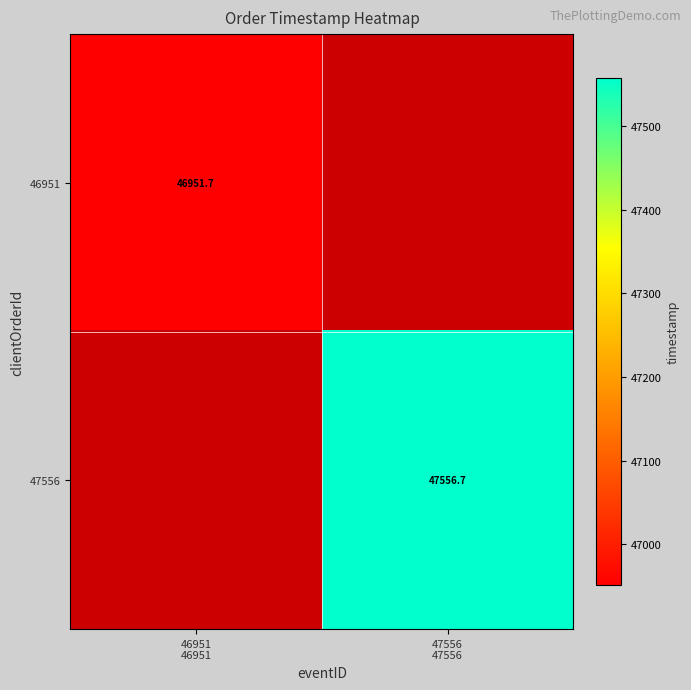

Which label corresponds to the largest value in the chart?

47556
47556